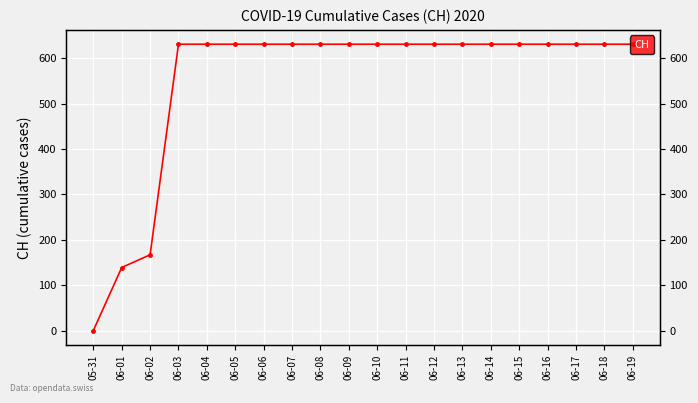

Reading left to right, what are all the values shown in this chart?

05-31=0	06-01=139	06-02=167	06-03=631	06-04=631	06-05=631	06-06=631	06-07=631	06-08=631	06-09=631	06-10=631	06-11=631	06-12=631	06-13=631	06-14=631	06-15=631	06-16=631	06-17=631	06-18=631	06-19=631